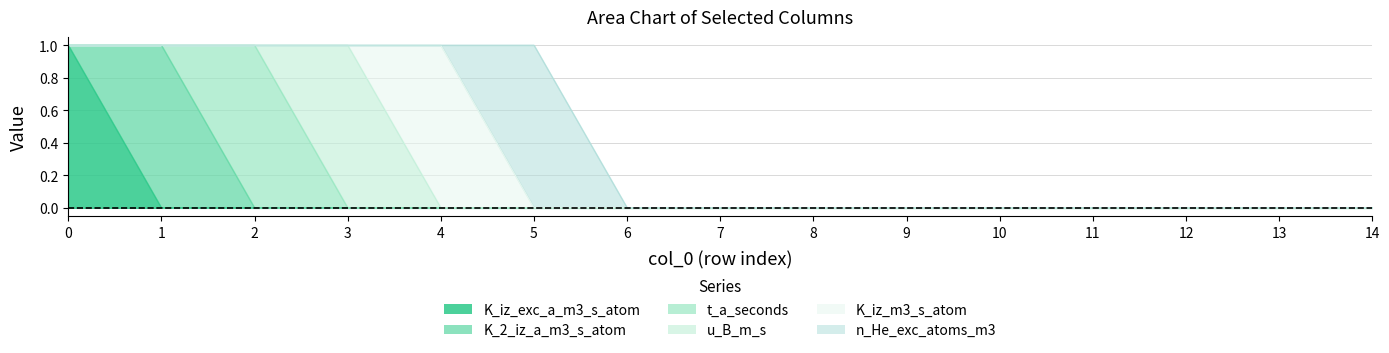

Reading right to left, list all the values displayed in this chart.

K_iz_exc_a_m3_s_atom: 14=0	13=0	12=0	11=0	10=0	9=0	8=0	7=0	6=0	5=0	4=0	3=0	2=0	1=0	0=1
K_2_iz_a_m3_s_atom: 14=0	13=0	12=0	11=0	10=0	9=0	8=0	7=0	6=0	5=0	4=0	3=0	2=0	1=1	0=0
t_a_seconds: 14=0	13=0	12=0	11=0	10=0	9=0	8=0	7=0	6=0	5=0	4=0	3=0	2=1	1=0	0=0
u_B_m_s: 14=0	13=0	12=0	11=0	10=0	9=0	8=0	7=0	6=0	5=0	4=0	3=1	2=0	1=0	0=0
K_iz_m3_s_atom: 14=0	13=0	12=0	11=0	10=0	9=0	8=0	7=0	6=0	5=0	4=1	3=0	2=0	1=0	0=0
n_He_exc_atoms_m3: 14=0	13=0	12=0	11=0	10=0	9=0	8=0	7=0	6=0	5=1	4=0	3=0	2=0	1=0	0=0